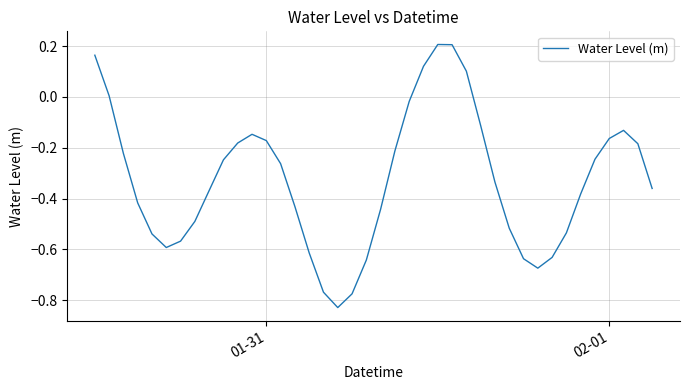

What is the difference between the maximum and minimum values?

1.0